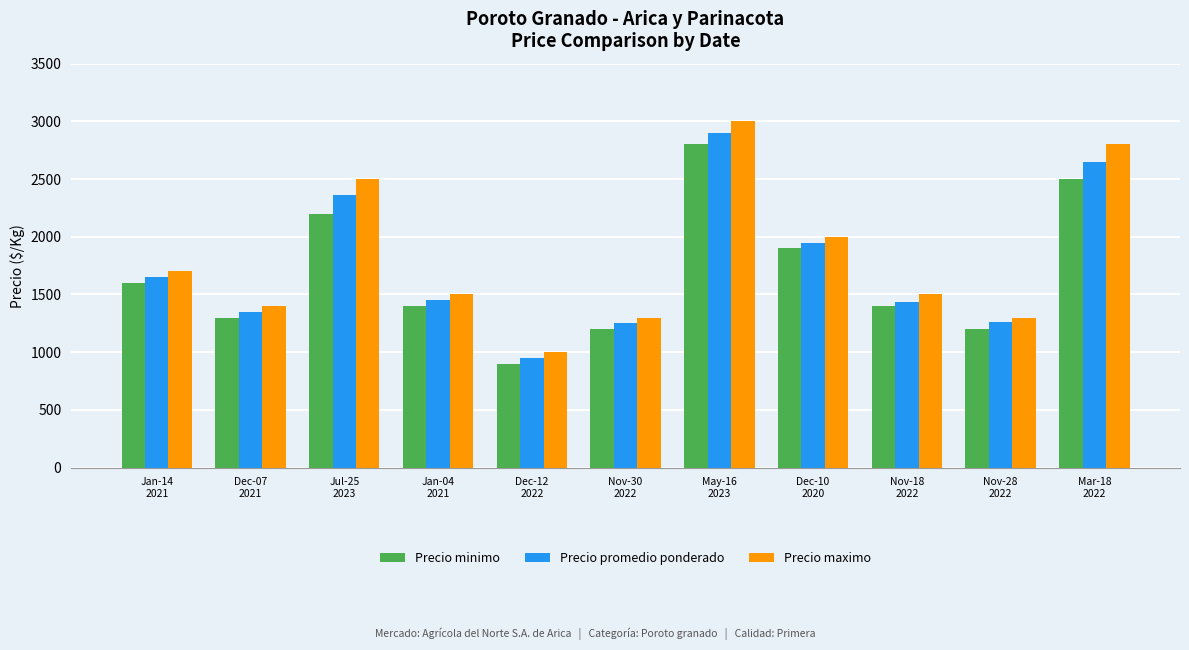

The value of Precio promedio ponderado at Nov-18
2022 is 1434. True or false?

True